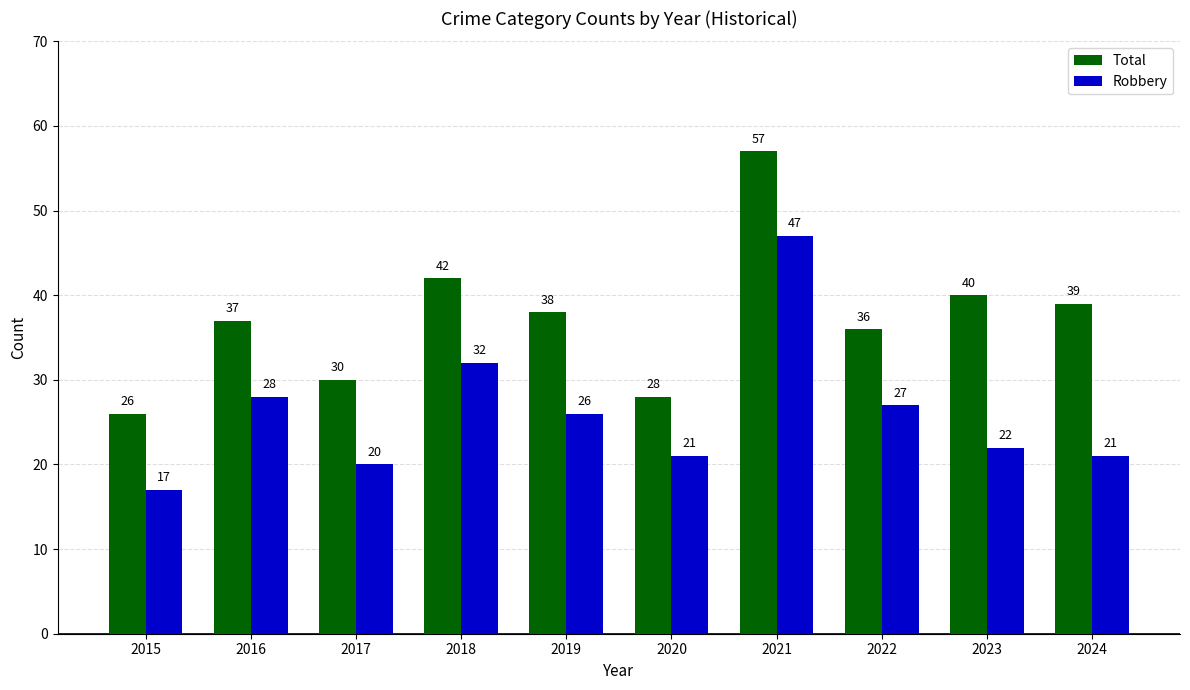

How many distinct data groups are displayed?

2